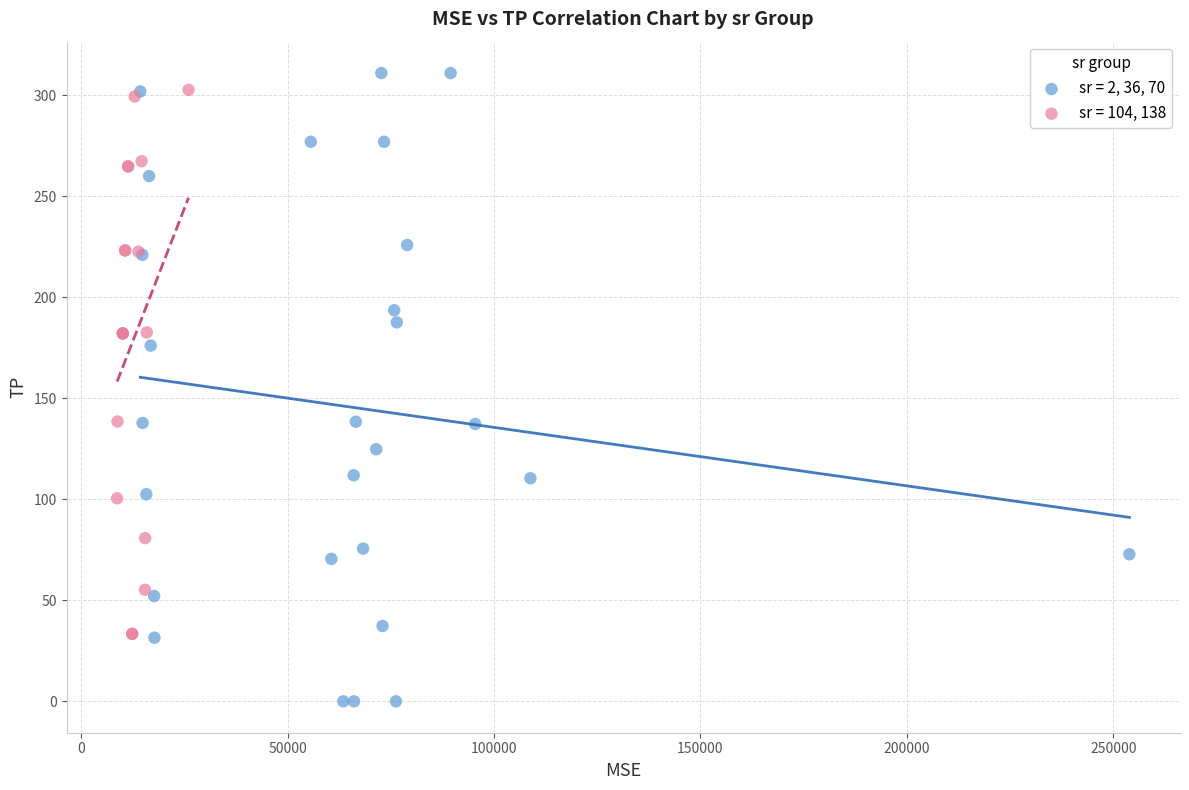

Which series has the widest spread of Y values?

sr = 2, 36, 70